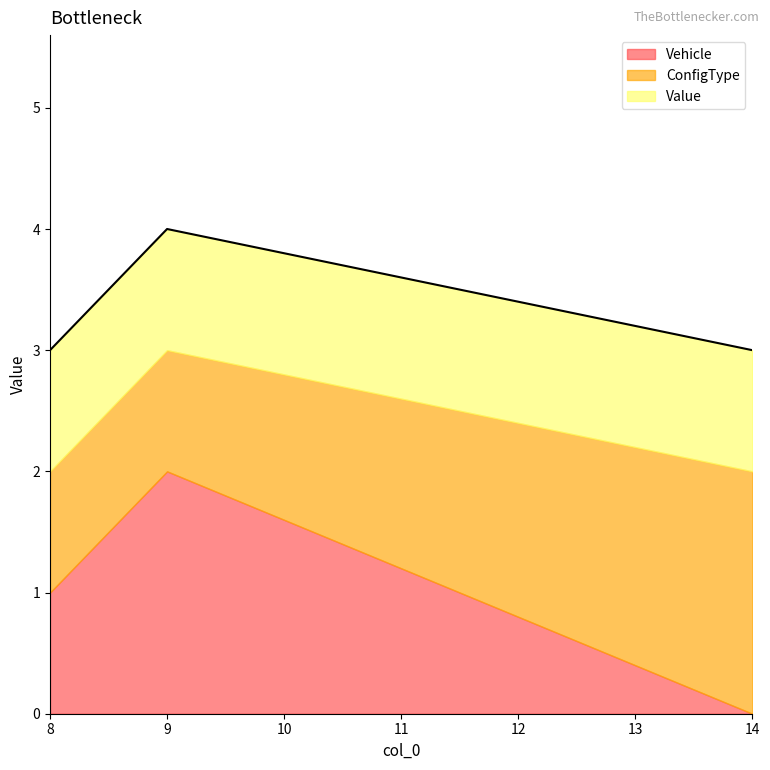

At which category does the chart reach its minimum across all series?

14